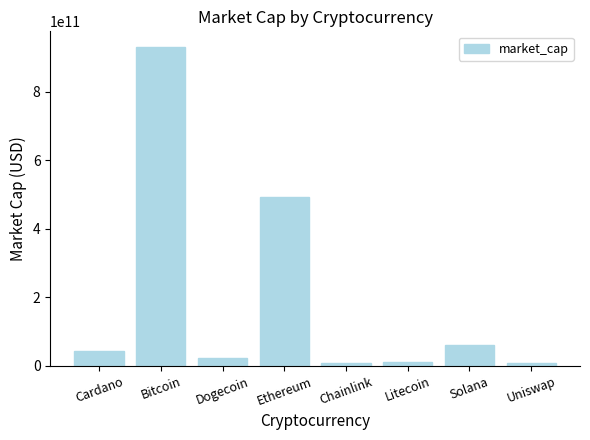

At which label is the value closest to 468798184419?

Ethereum